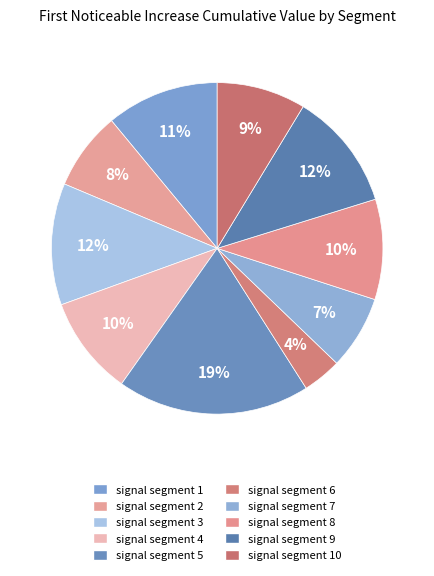

What is the smallest slice in the pie chart?

signal segment 6